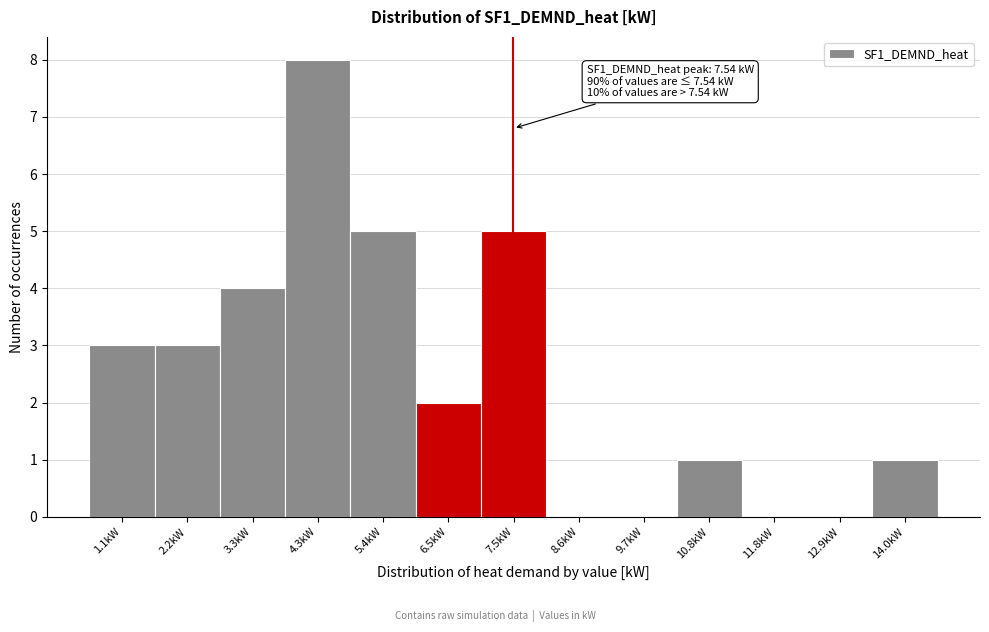

Which range on the x-axis has the tallest bar?

3.8 to 4.8